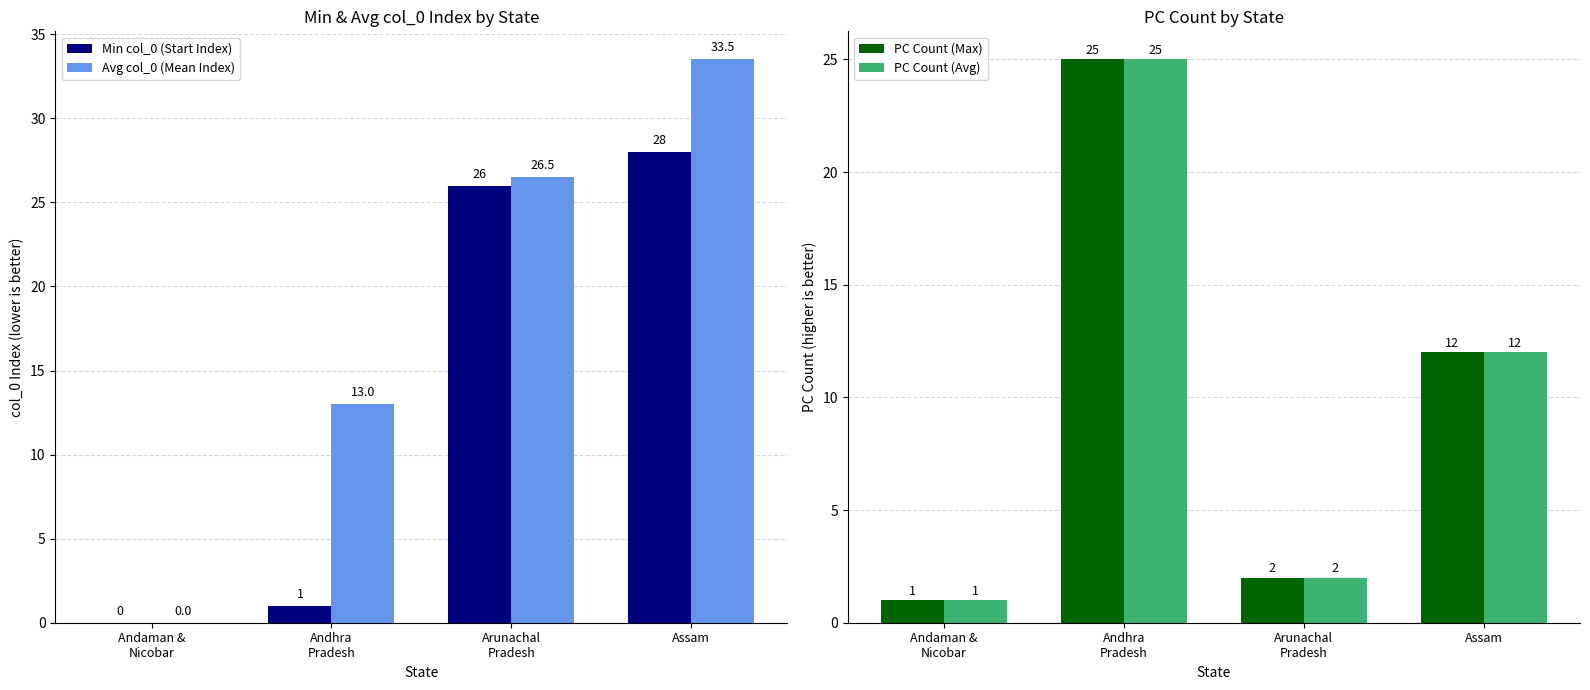

What is the difference between the maximum and minimum values in the Avg col_0 (Mean Index) series?

33.5